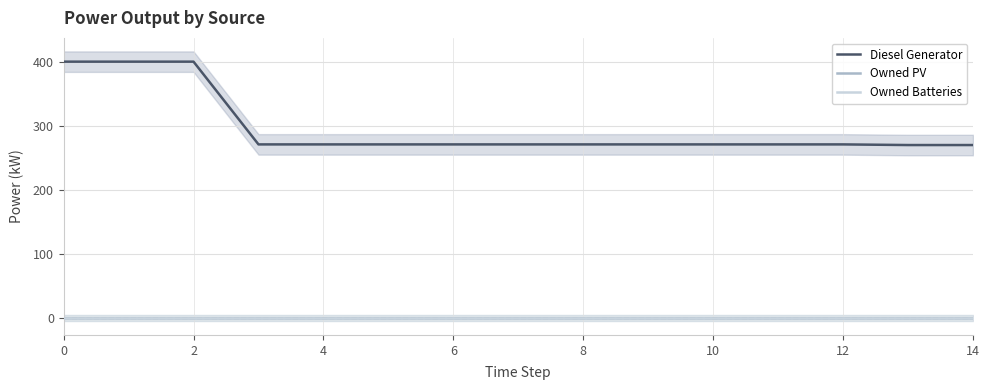

What is the greatest value displayed?

400.0